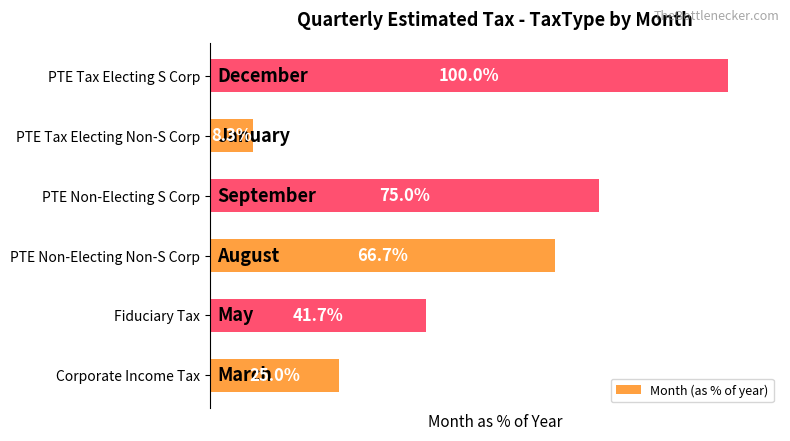

Between Fiduciary Tax and PTE Non-Electing S Corp, which is larger?

PTE Non-Electing S Corp